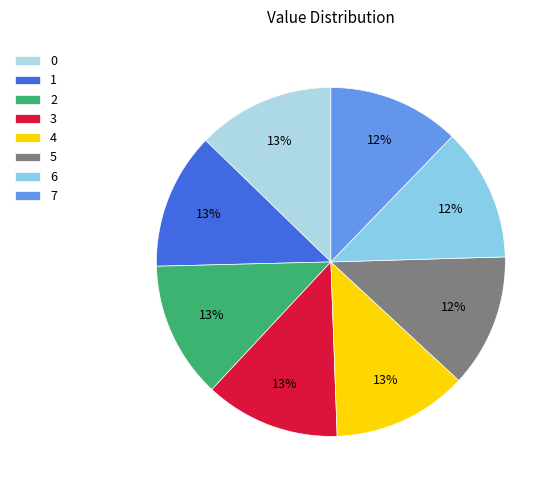

Which category has the smallest portion of the pie?

7